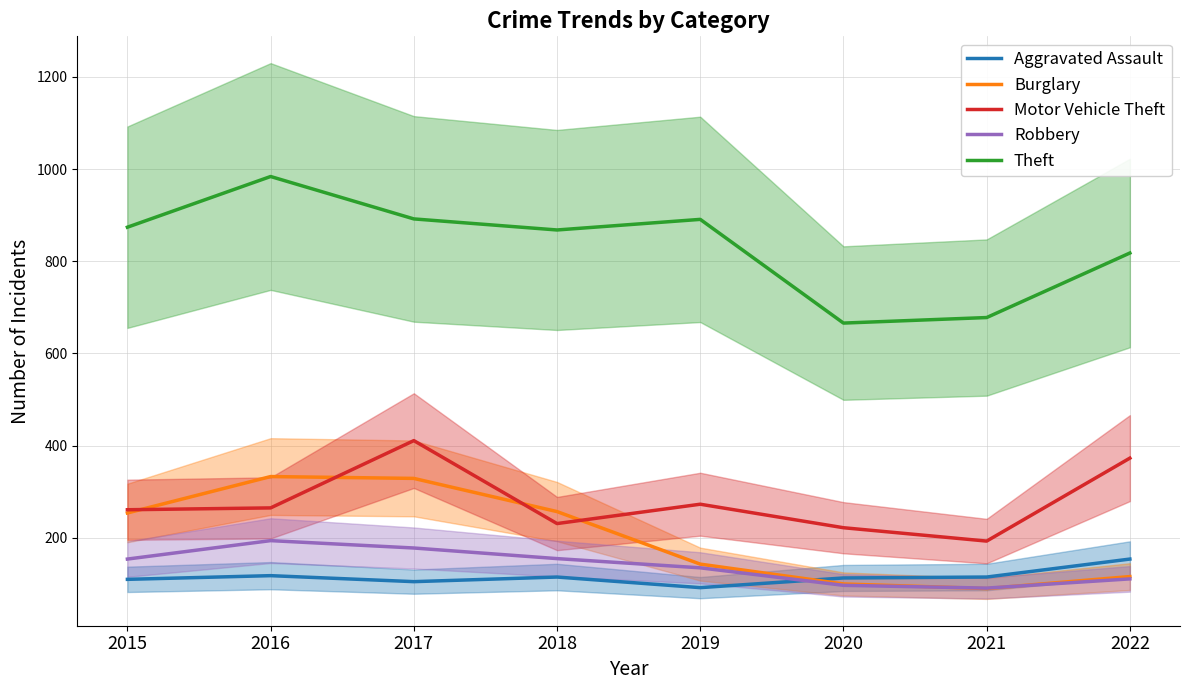

What are all the series names shown in the legend?

Aggravated Assault, Burglary, Motor Vehicle Theft, Robbery, Theft